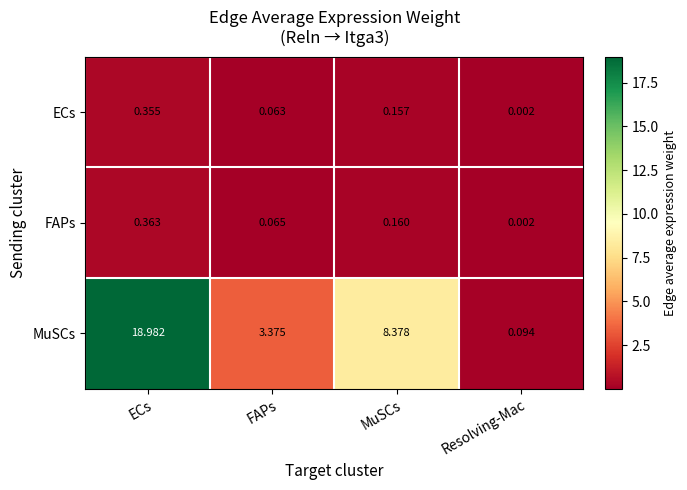

At which category is the sum across all series the highest?

ECs